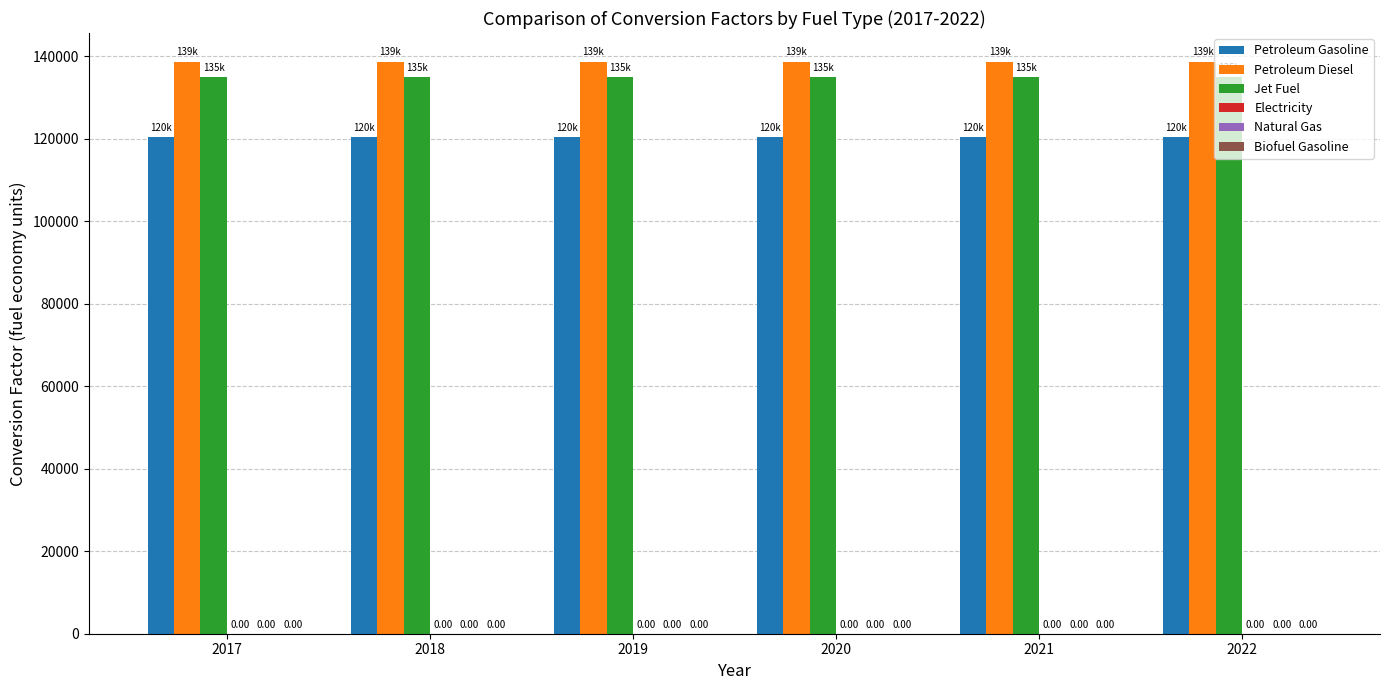

How many bars are there in each group?

3